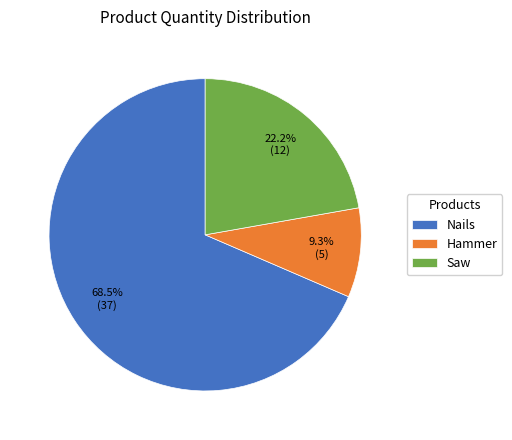

Which category has the smallest portion of the pie?

Hammer